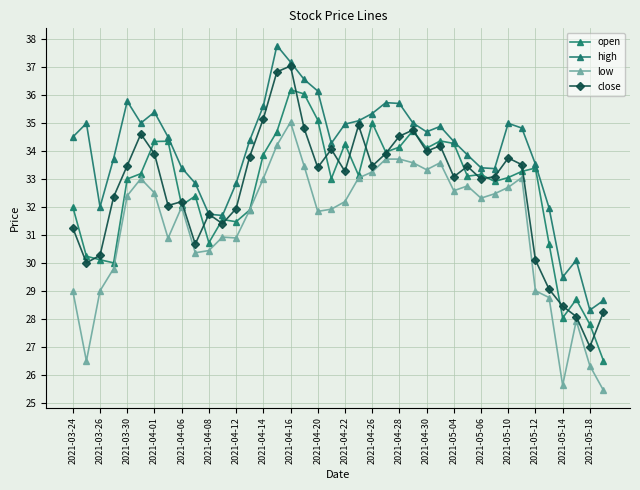

How many distinct data groups are displayed?

4